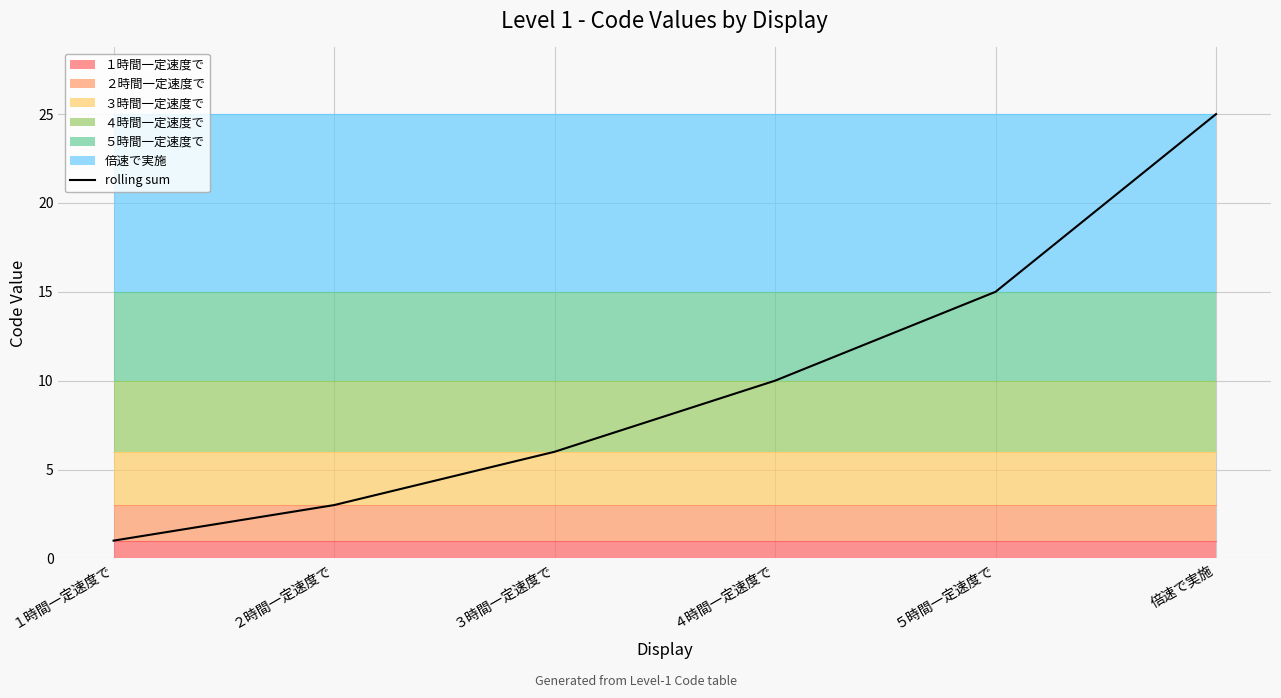

Reading right to left, list all the values displayed in this chart.

倍速で実施=25	５時間一定速度で=15	４時間一定速度で=10	３時間一定速度で=6	２時間一定速度で=3	１時間一定速度で=1